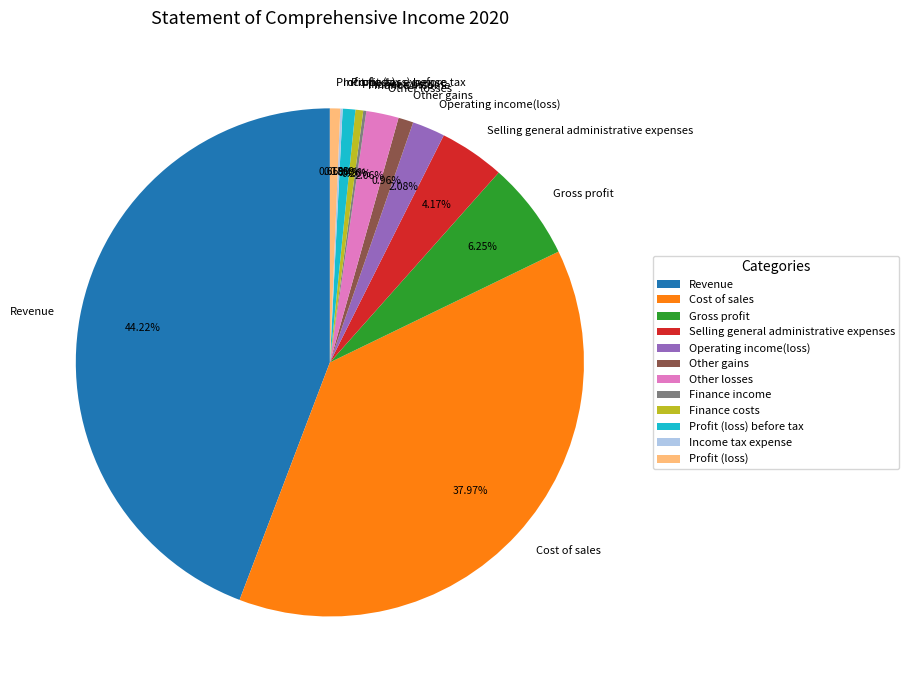

The Other gains slice represents 8% of the pie. True or false?

False